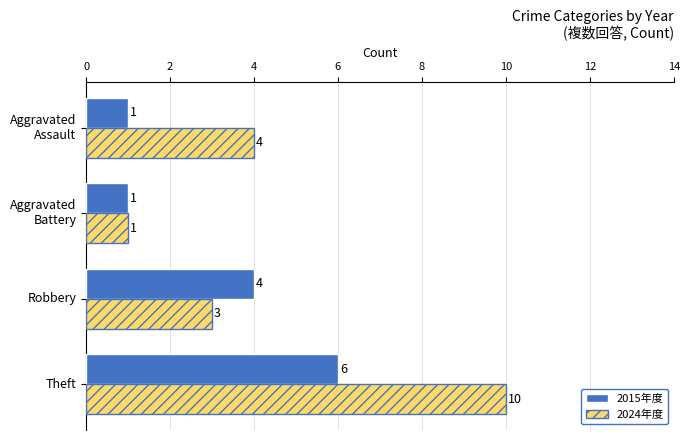

What is the greatest value displayed?

10